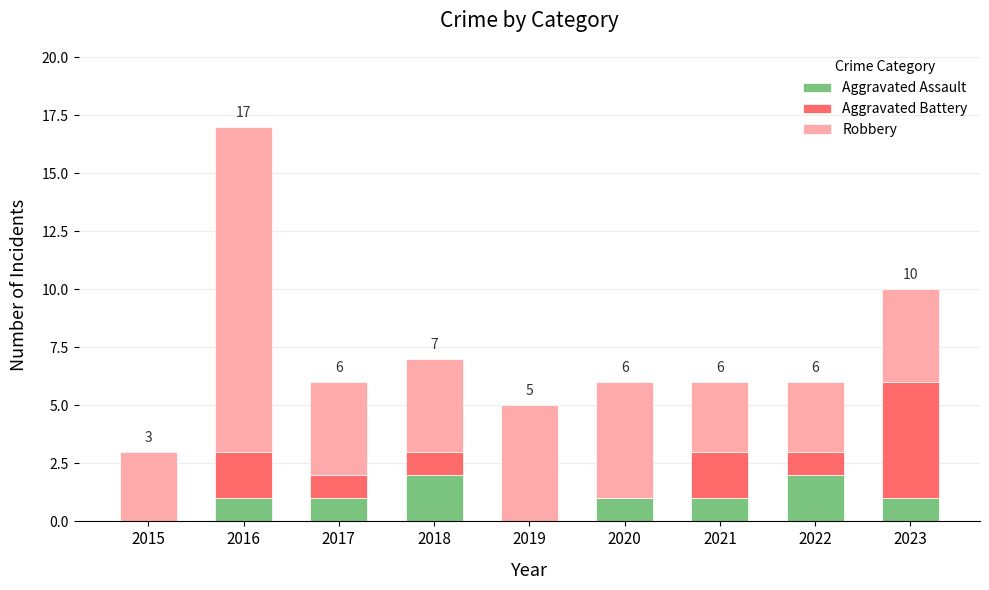

What is the sum of all Aggravated Assault values?

9